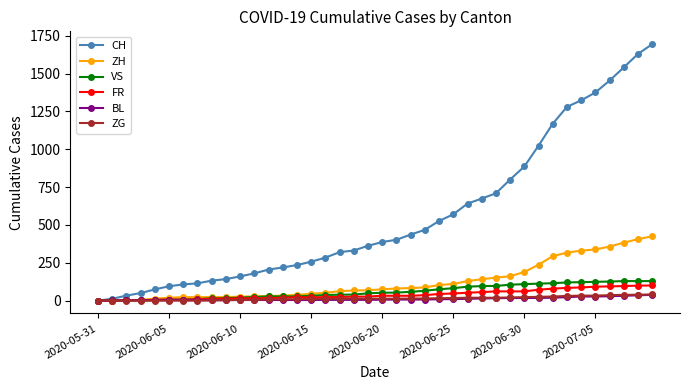

What is the greatest value displayed?

1694